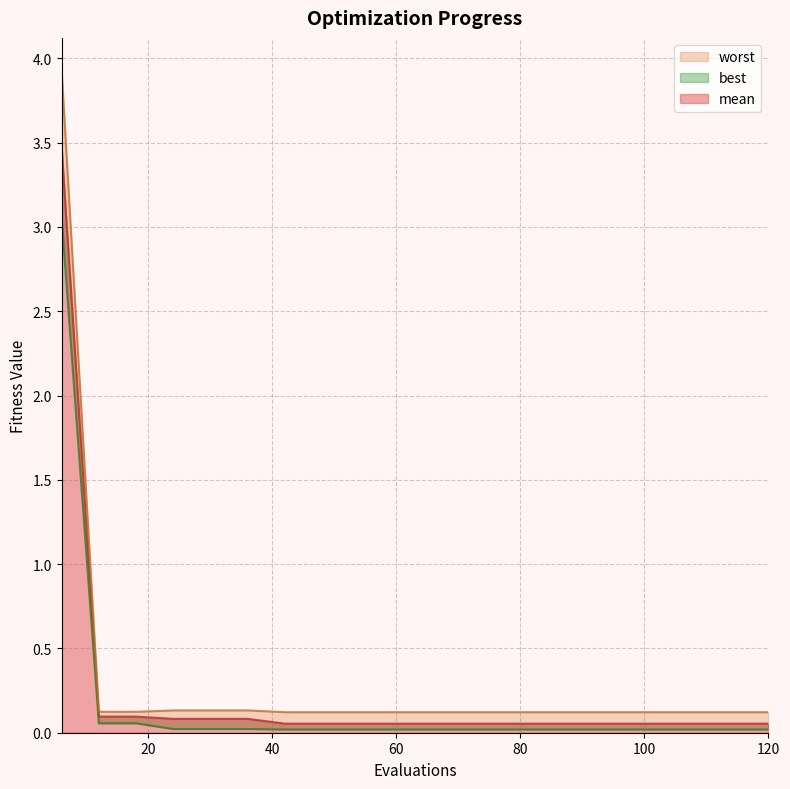

Is the value of worst at 120 greater than the value of best at 72?

Yes